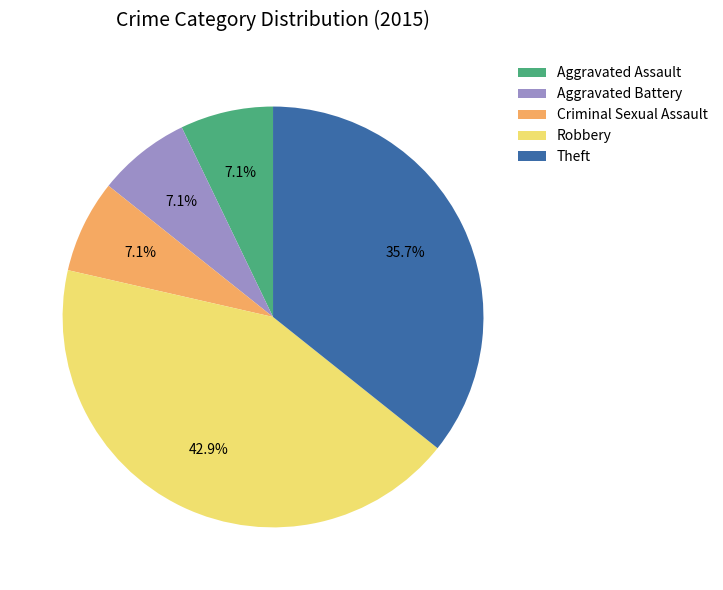

Is Theft the majority of the pie?

No